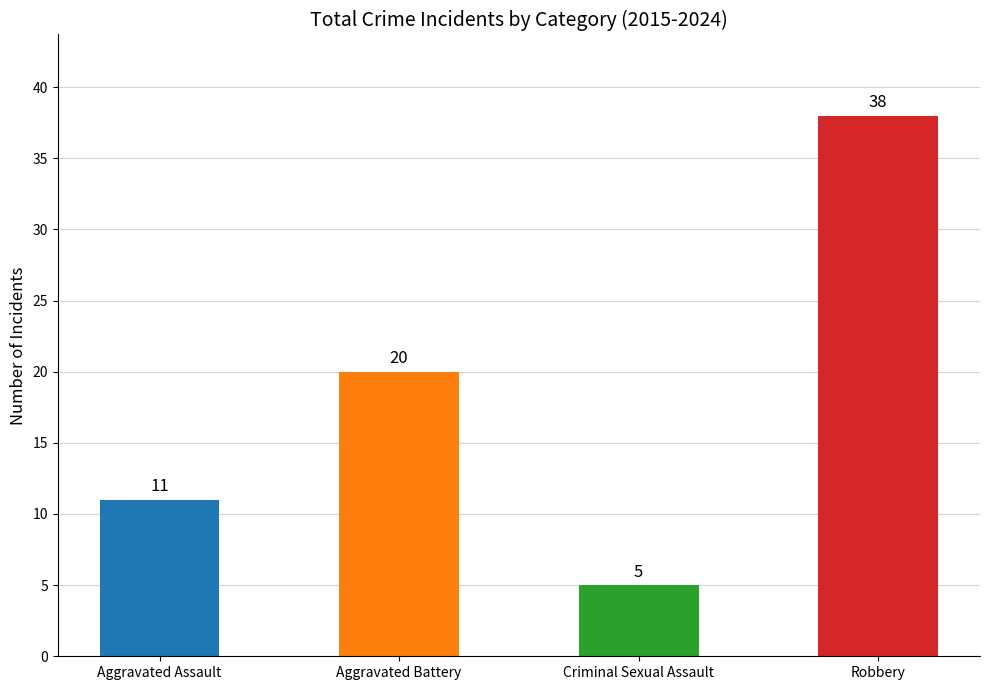

Reading left to right, list all the values displayed in this chart.

11	20	5	38